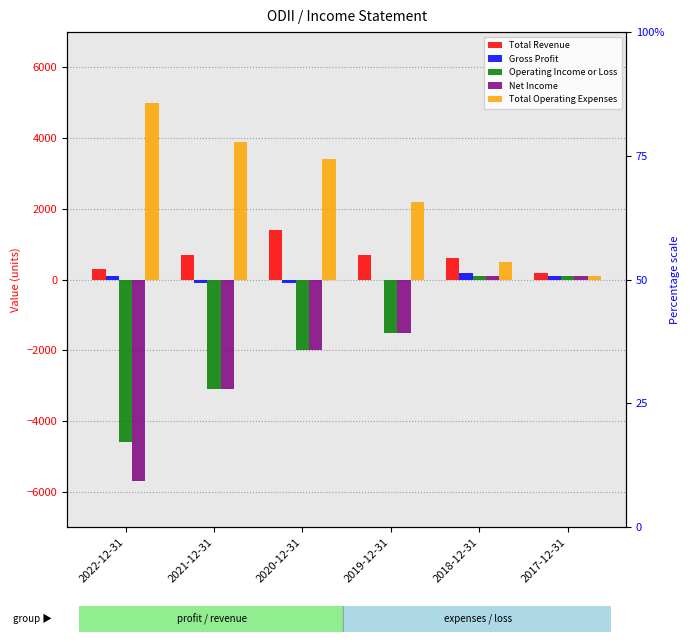

What is the total value across all series at 2018-12-31?

1500